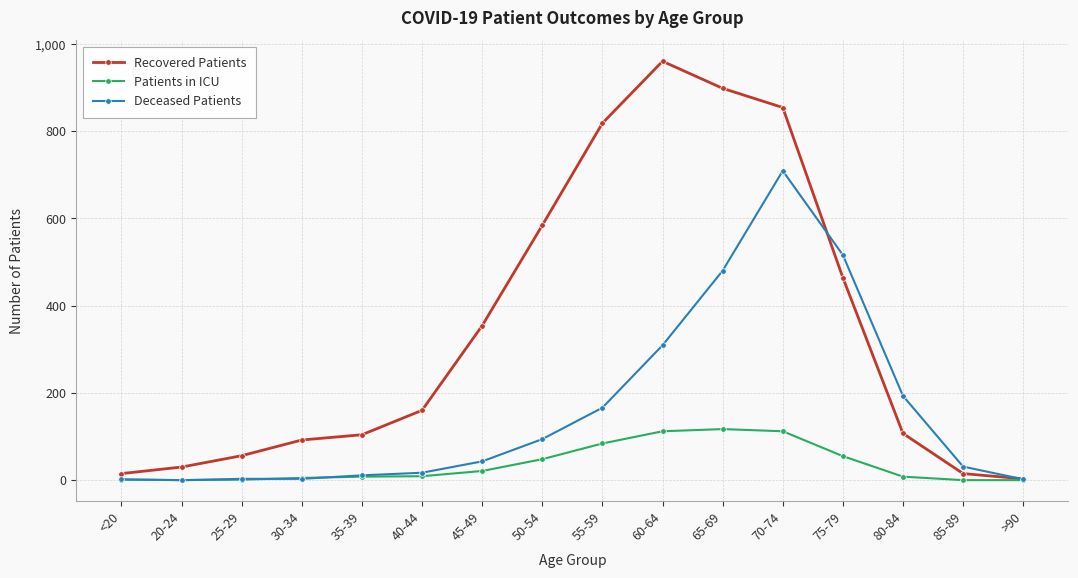

How many values in the Recovered Patients series are below 160?

8